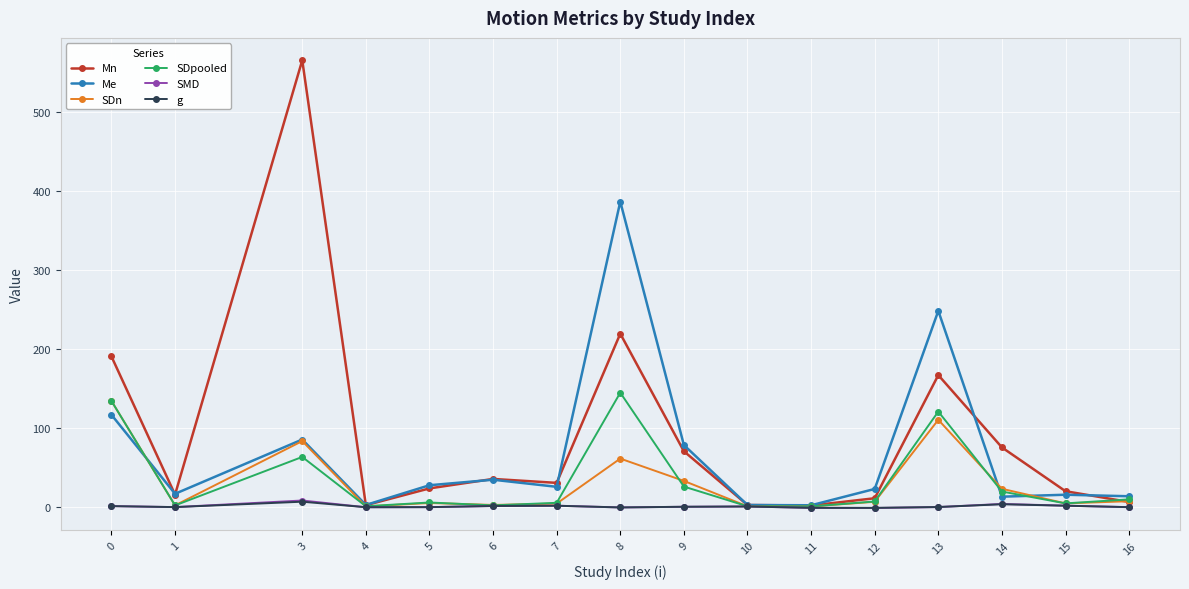

At which category does SDn reach its first local peak?

3